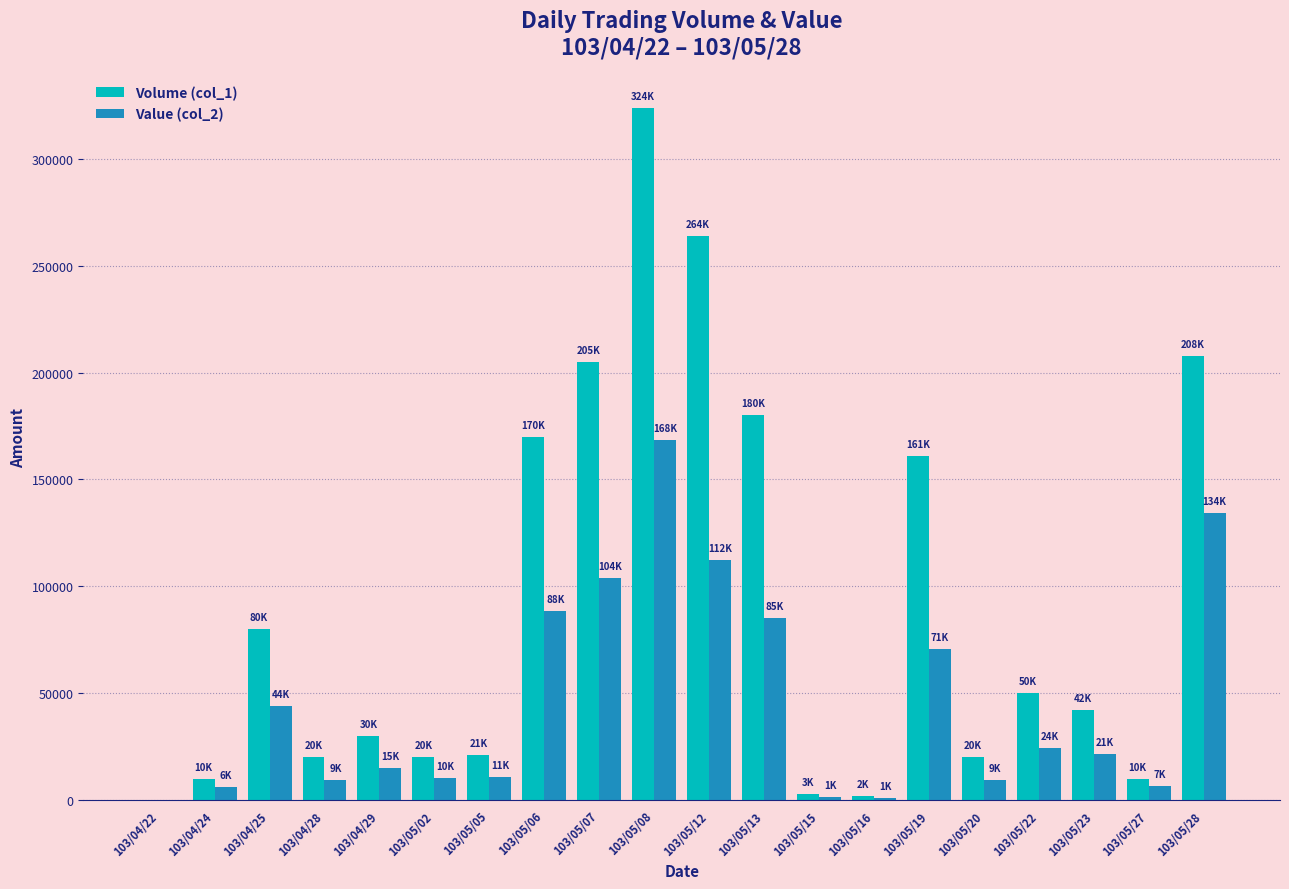

At which label is Volume (col_1) closest to 162000?

103/05/19